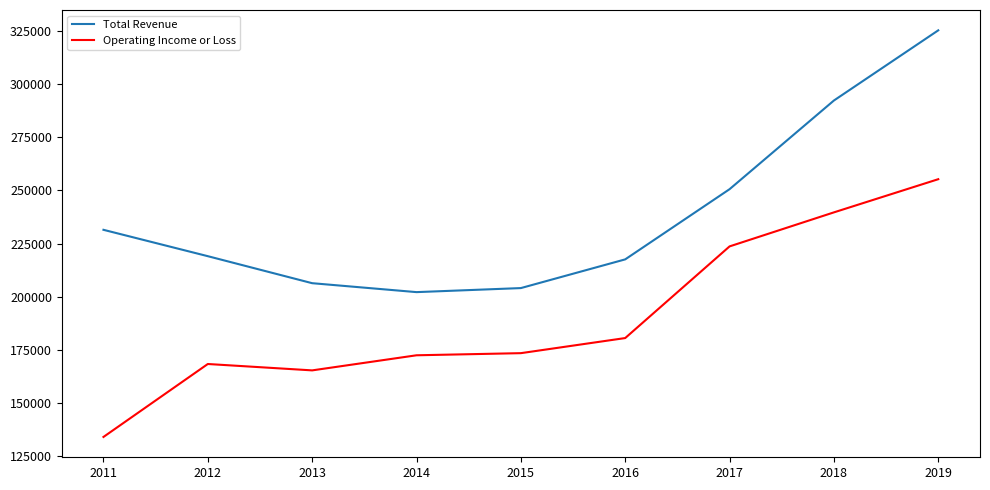

What is the difference between the second highest and second lowest values in the Operating Income or Loss series?

74300